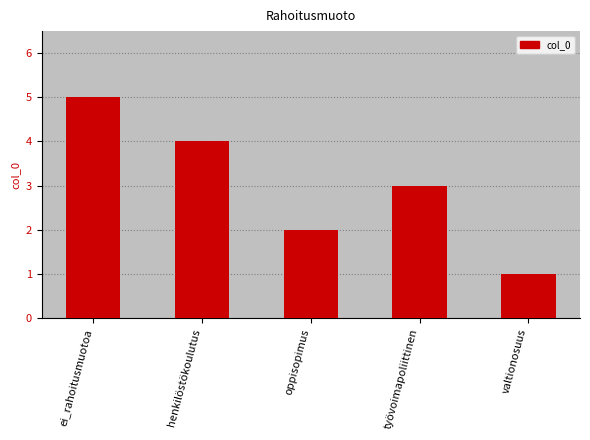

How many values are between 2 and 4?

3